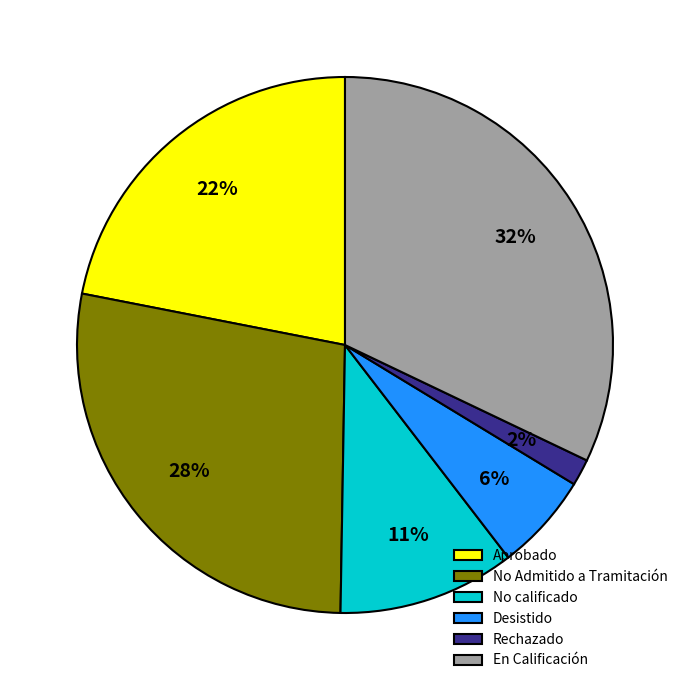

How many segments does this pie chart have?

6